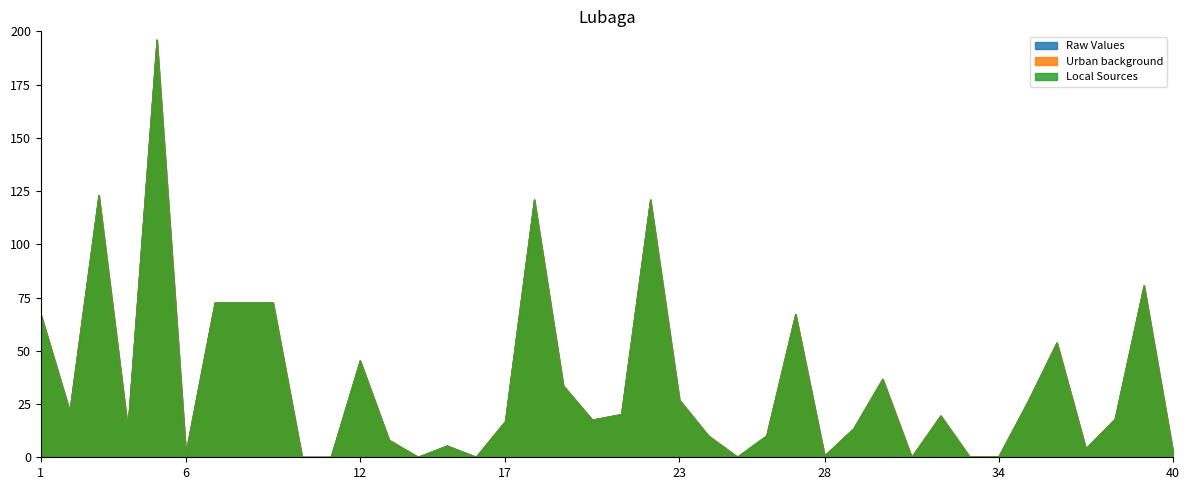

At which label does Urban background first exceed 17?

1